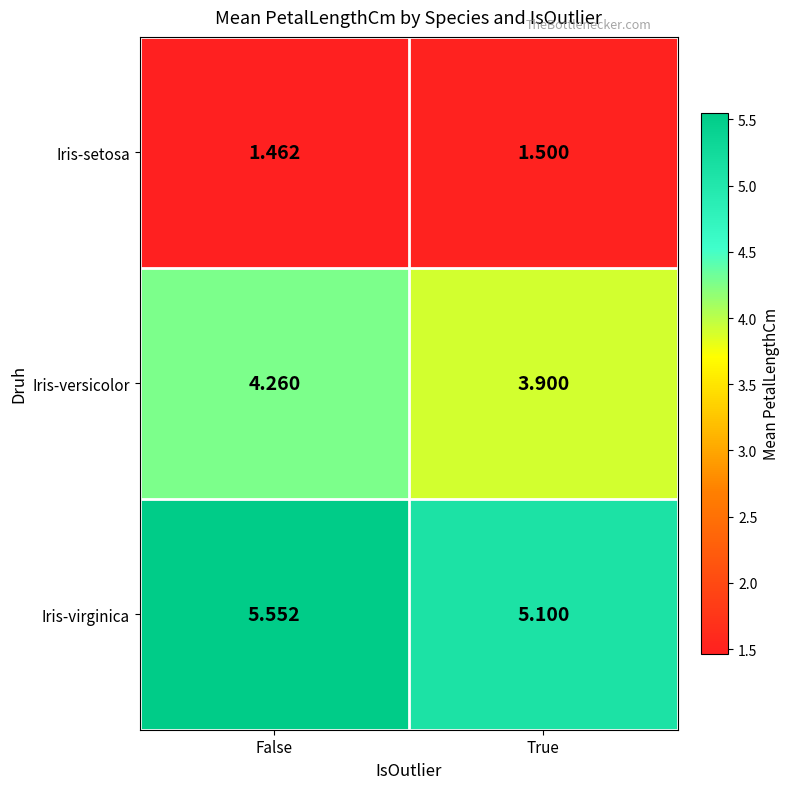

At True, list the series in order from smallest to largest.

Iris-setosa, Iris-versicolor, Iris-virginica